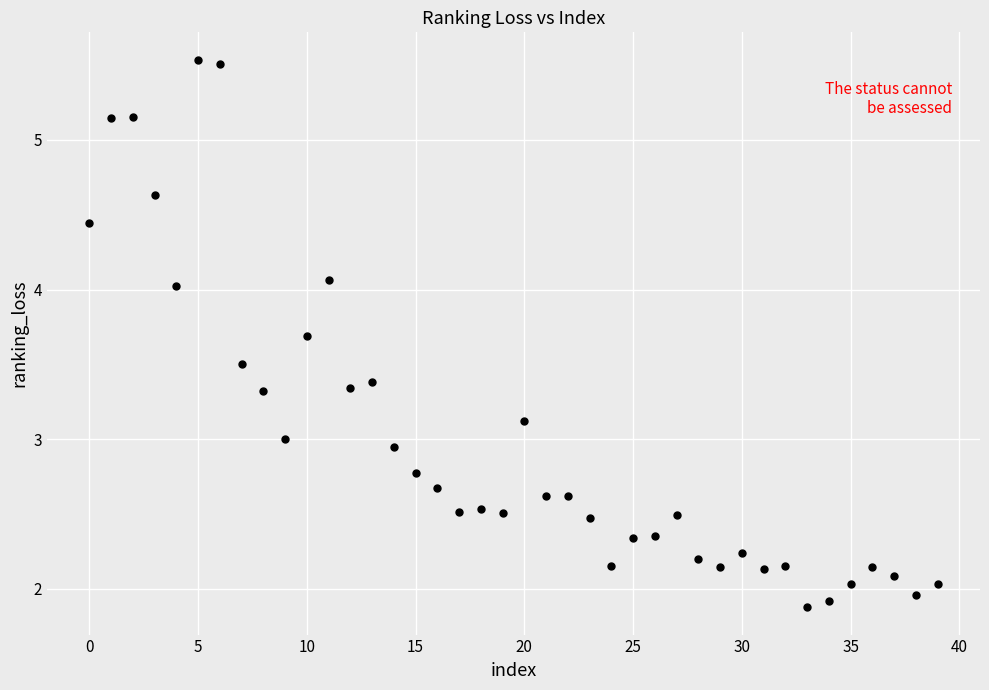

How many points are shown in the scatter plot?

40